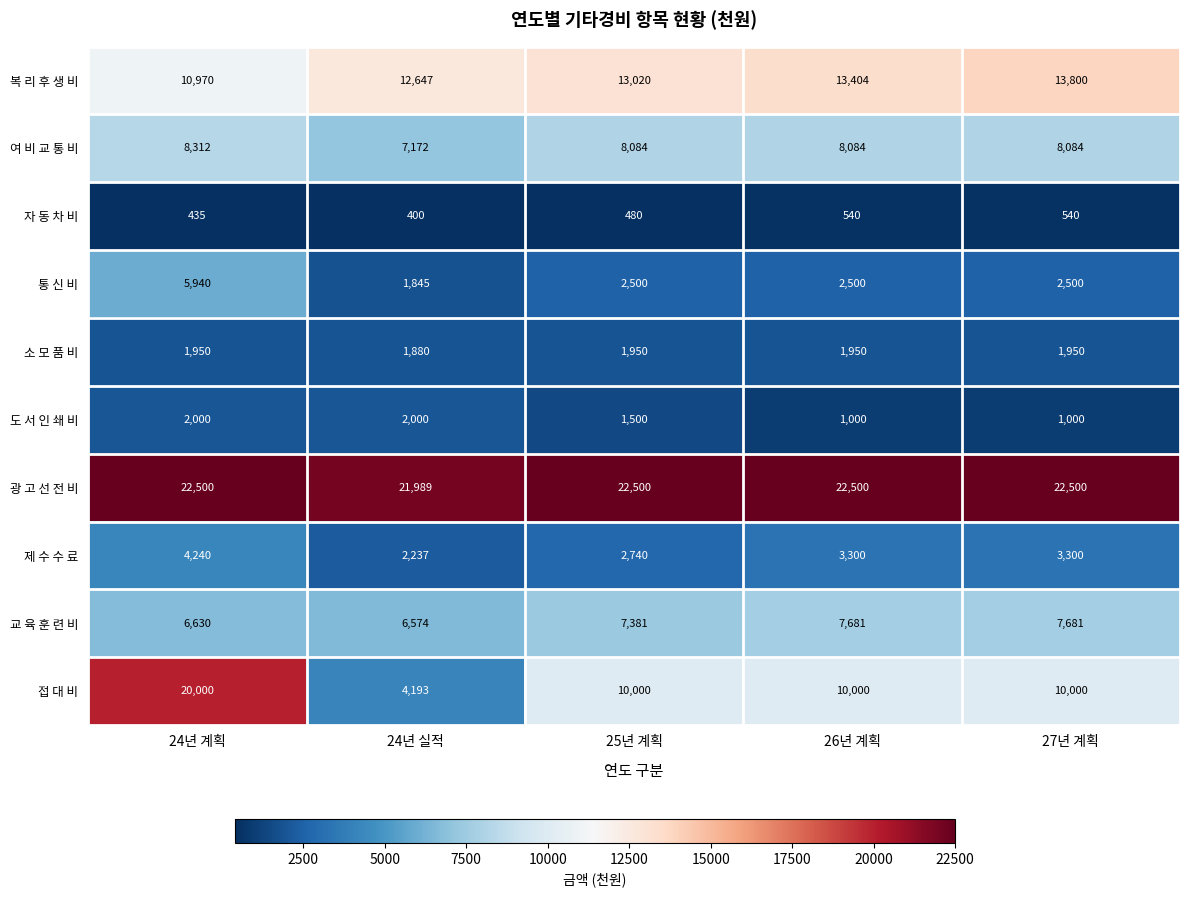

At 26년 계획, list the series in order from smallest to largest.

자 동 차 비, 도 서 인 쇄 비, 소 모 품 비, 통 신 비, 제 수 수 료, 교 육 훈 련 비, 여 비 교 통 비, 접 대 비, 복 리 후 생 비, 광 고 선 전 비